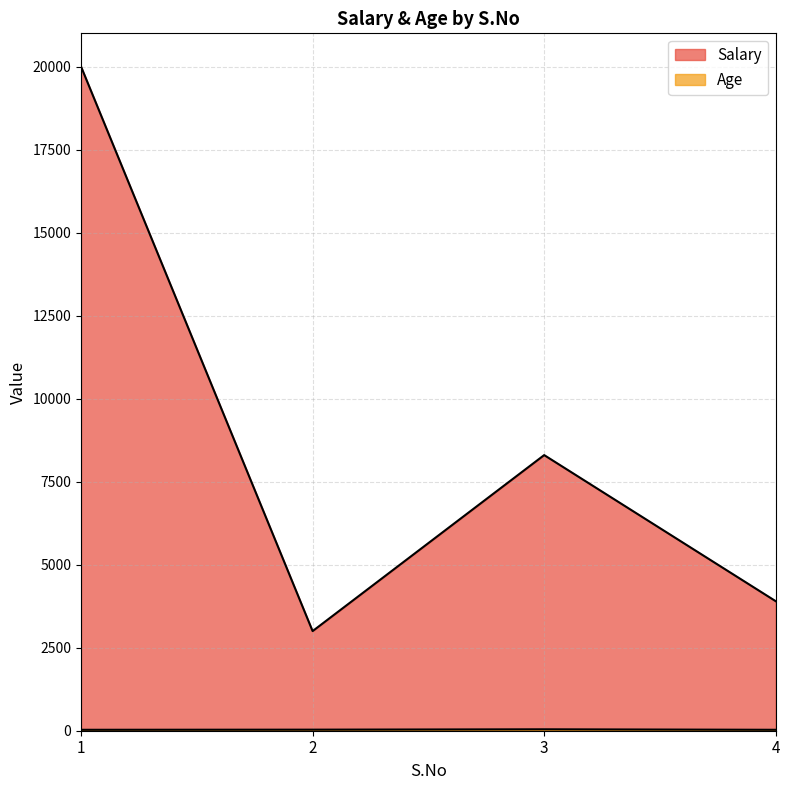

Is the value of Salary at 1 greater than the value of Age at 2?

Yes